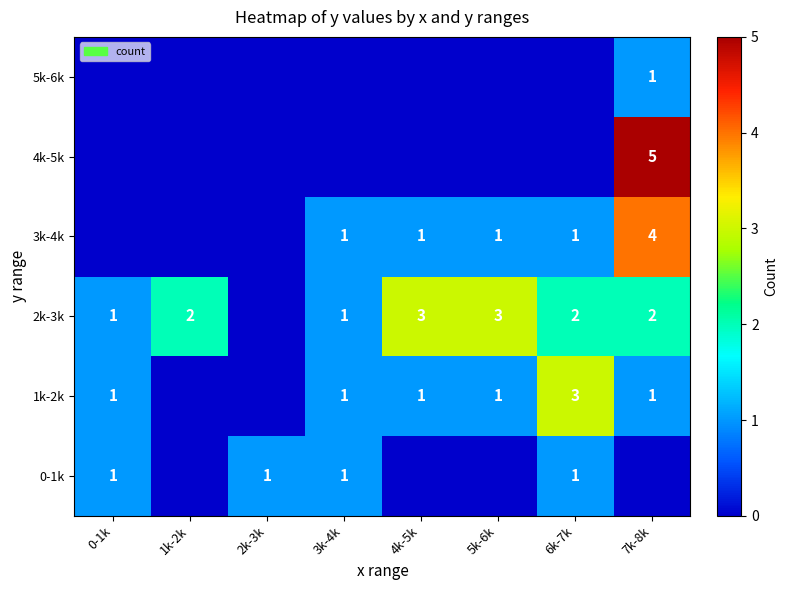

The 3k-4k series shows 2 at 4k-5k. True or false?

False